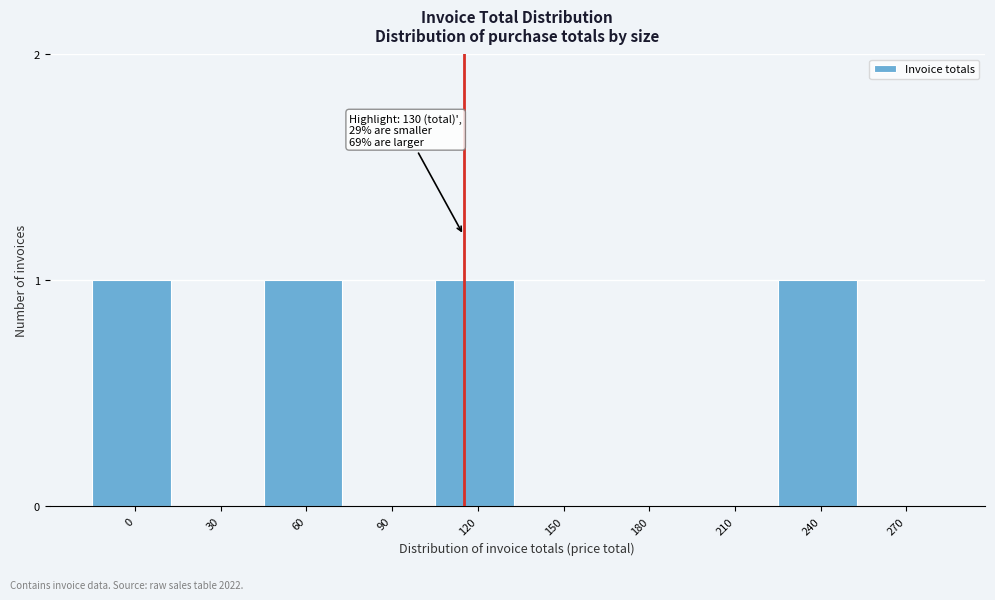

Reading left to right, transcribe all the data shown in this chart.

0=1	30=0	60=1	90=0	120=1	150=0	180=0	210=0	240=1	270=0